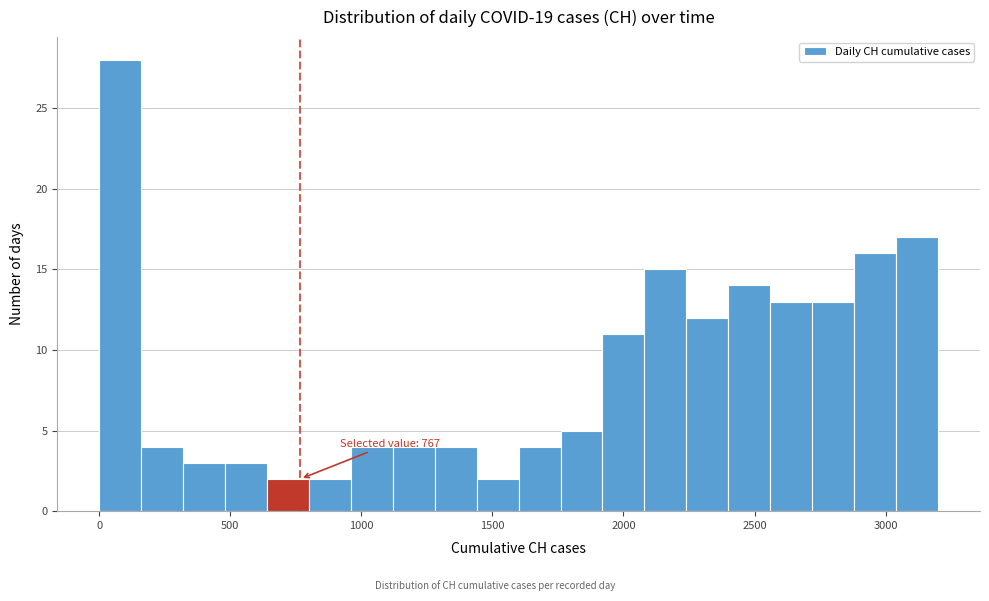

Read against the x-axis, roughly where is the centre of the tallest bar?

100